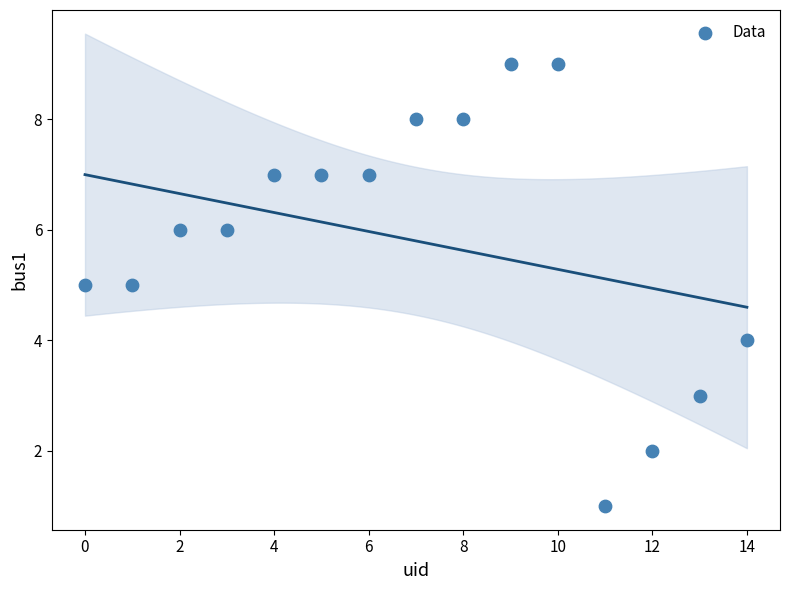

How many points are shown in the scatter plot?

15